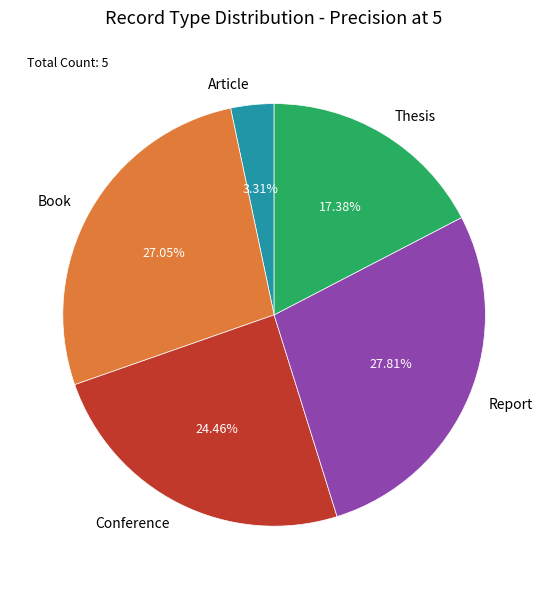

Is there any slice that represents more than half of the pie?

No